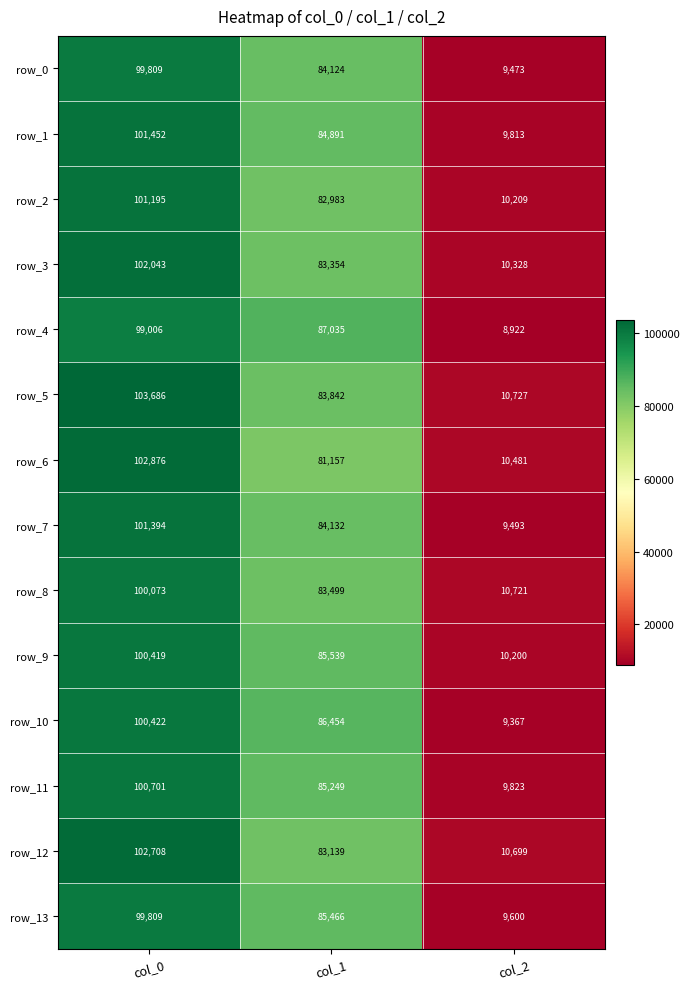

What is the sum of the row_3 values at col_0 and col_1?

185397